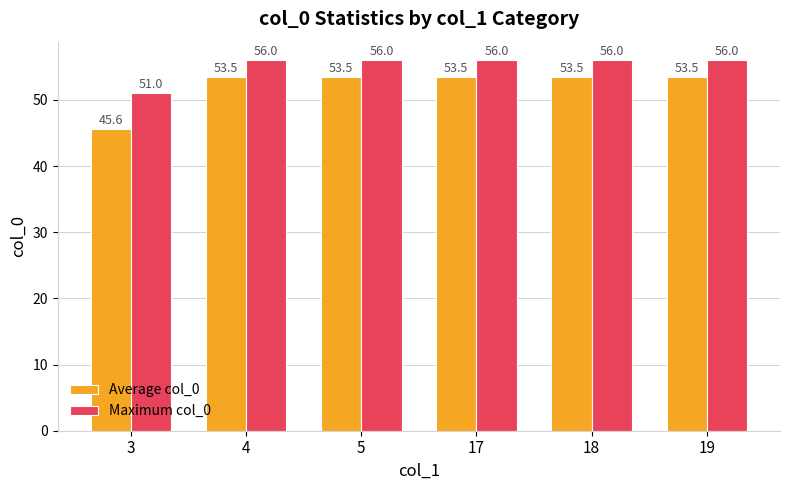

Are the bars grouped side by side (vs. stacked)?

Yes